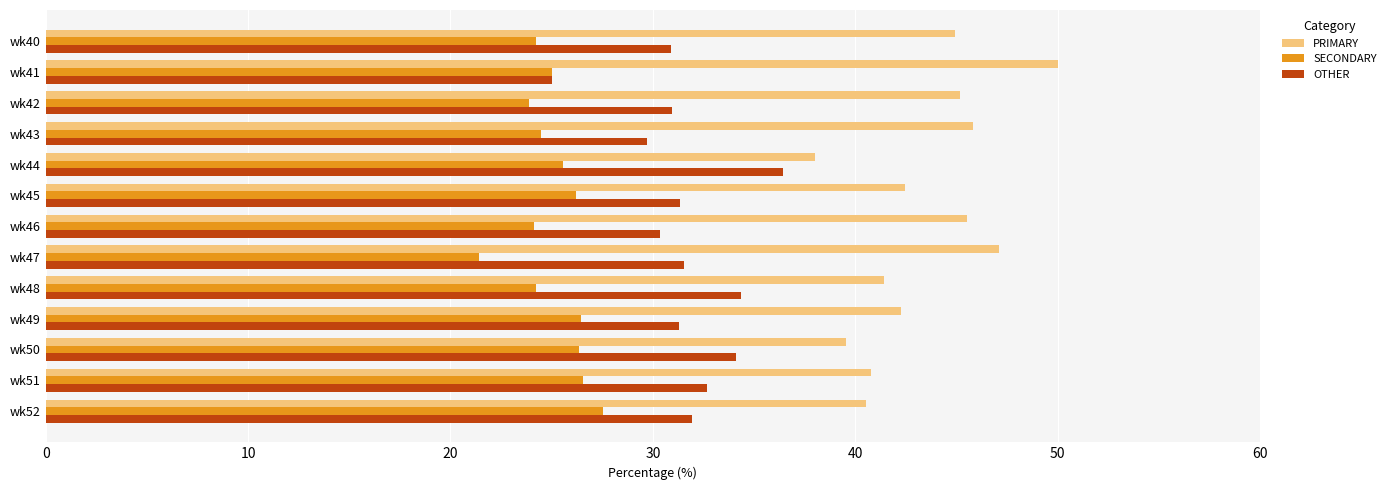

Which category has the highest value in the PRIMARY series?

wk41